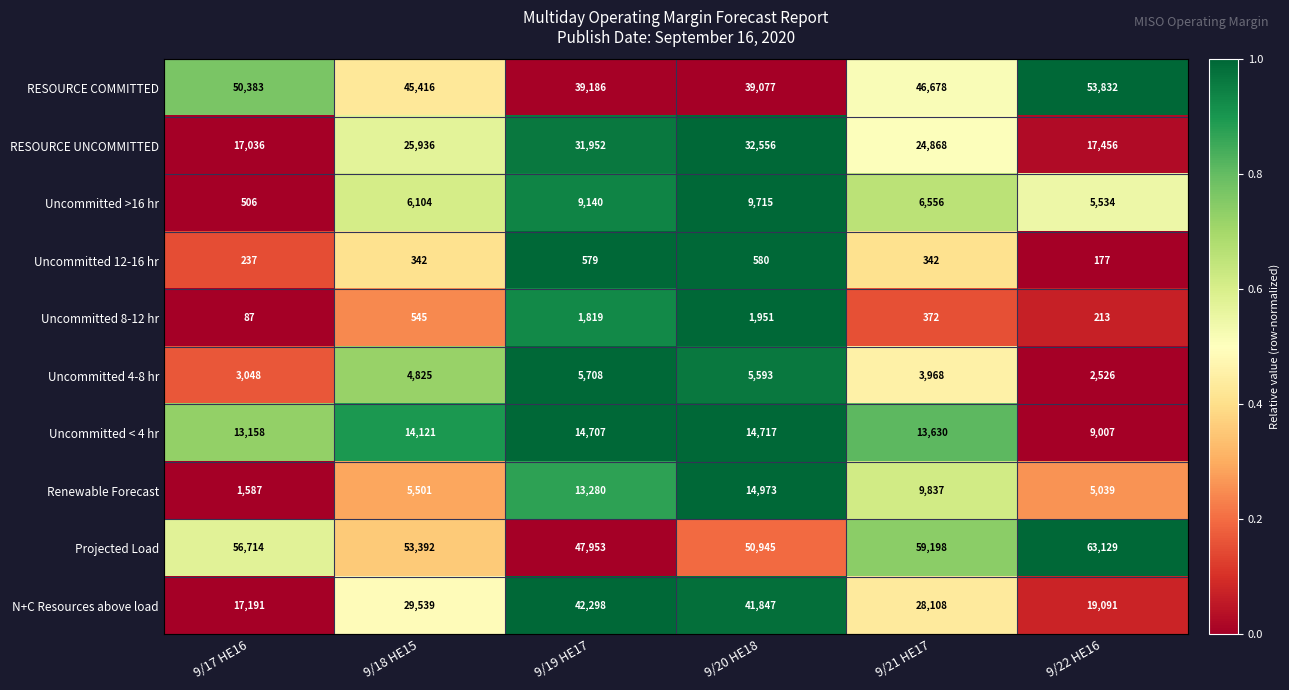

True or false: Uncommitted 8-12 hr has a value of 256 at 9/21 HE17.

False